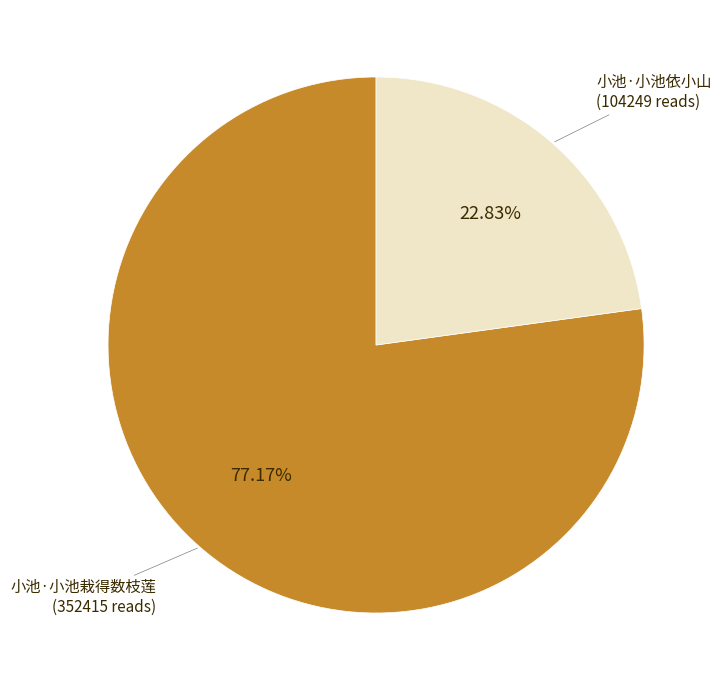

How many slices are in this pie chart?

2